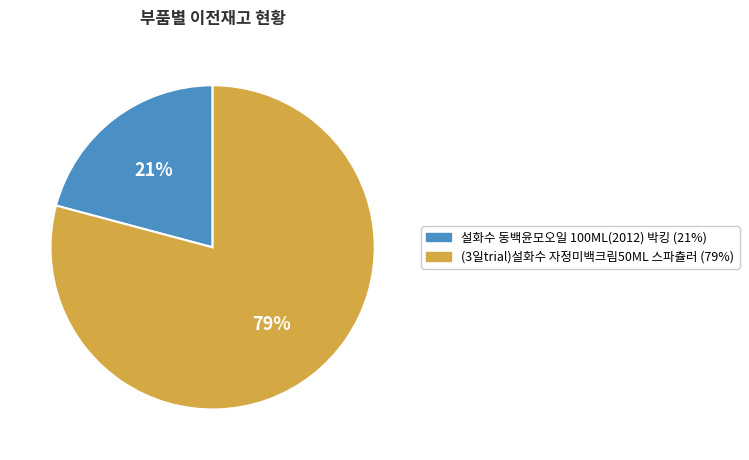

Is there a majority slice in this chart?

Yes